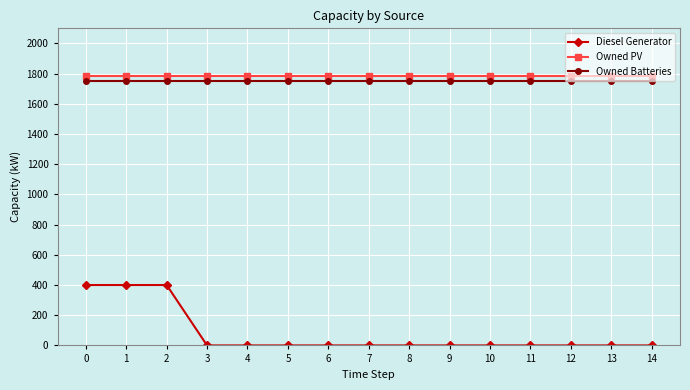

Between 1 and 9, which series saw the biggest shift?

Diesel Generator